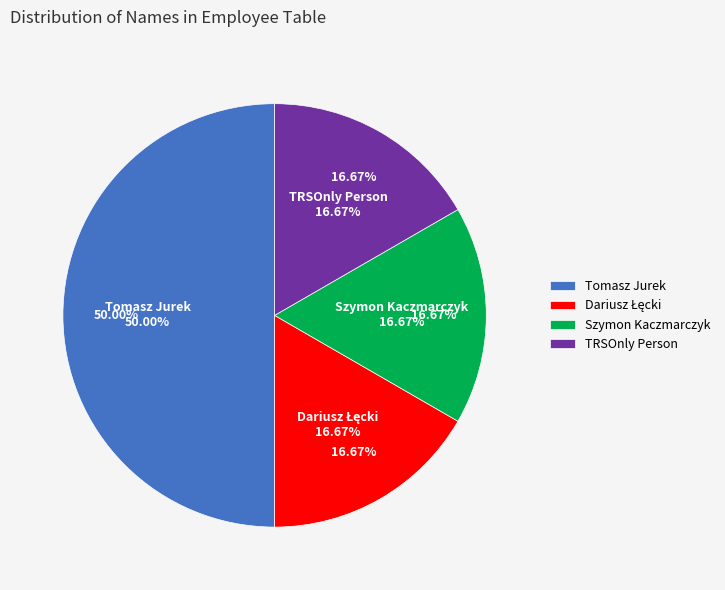

True or false: Dariusz Łęcki accounts for 17% of the total.

True